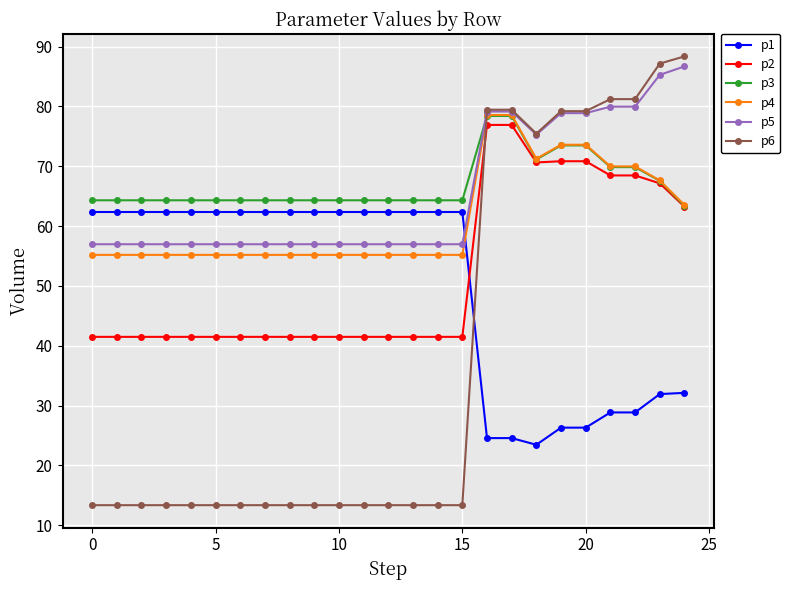

What is the difference between the second highest and second lowest values in the p6 series?

73.8